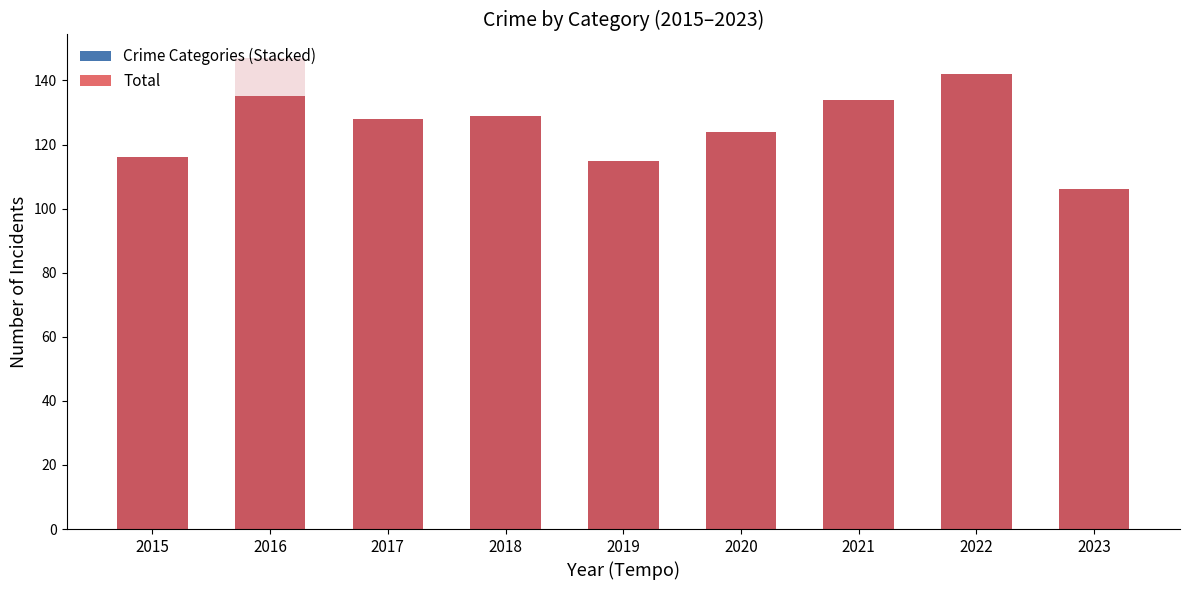

What are all the series names shown in the legend?

Crime Categories (Stacked), Total